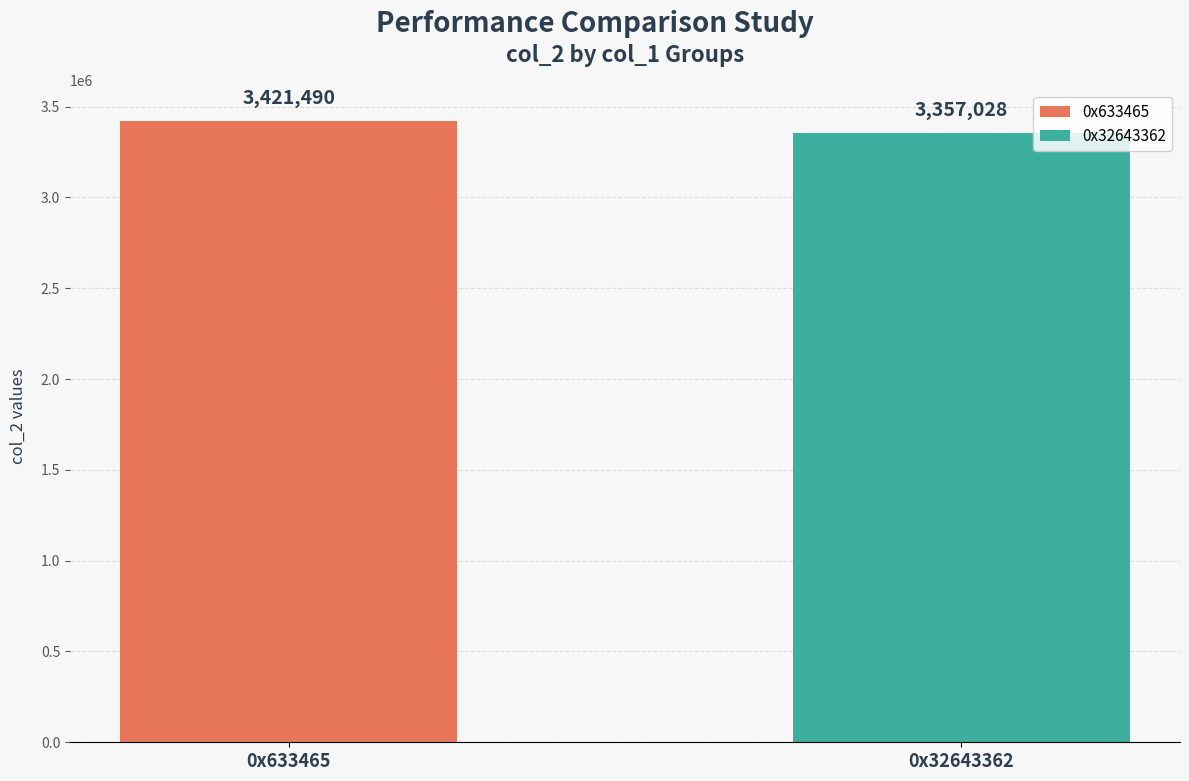

How many data points does each series have?

2